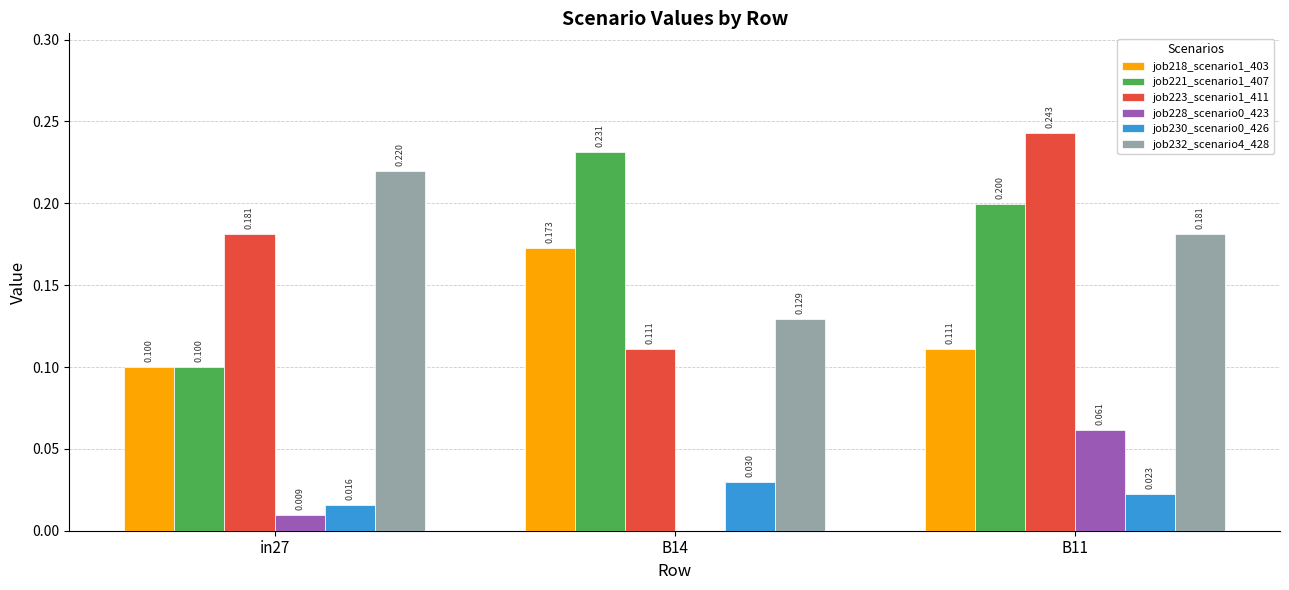

Is the value of job221_scenario1_407 at B14 greater than the value of job230_scenario0_426 at B14?

Yes